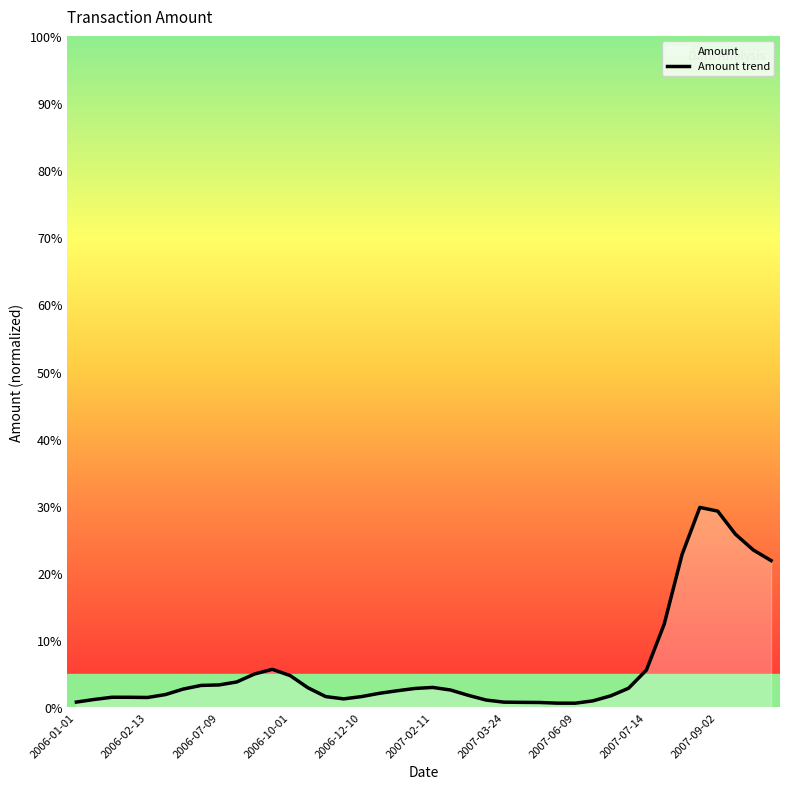

How many lines are shown in the chart?

1